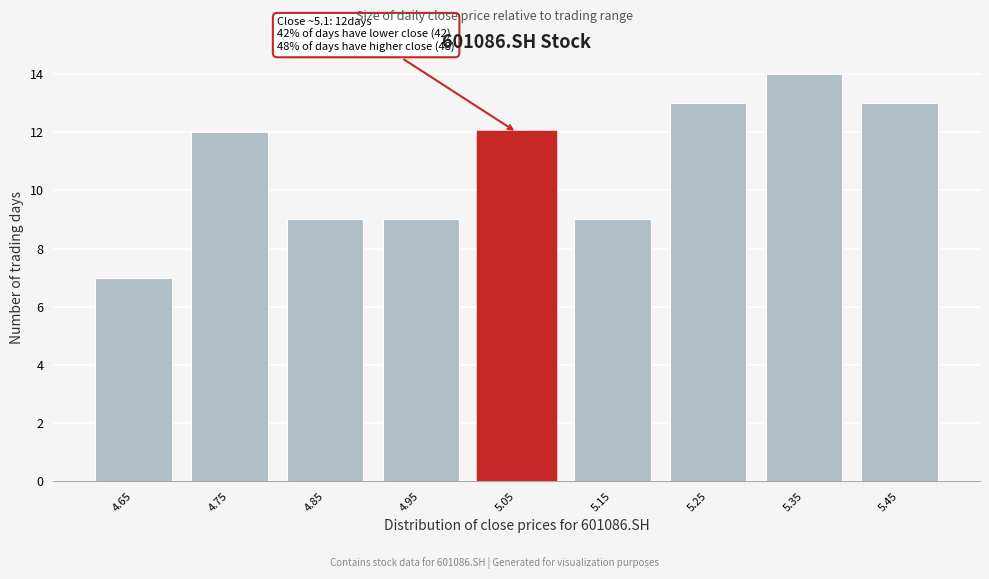

Reading right to left, transcribe all the data shown in this chart.

13	14	13	9	12	9	9	12	7